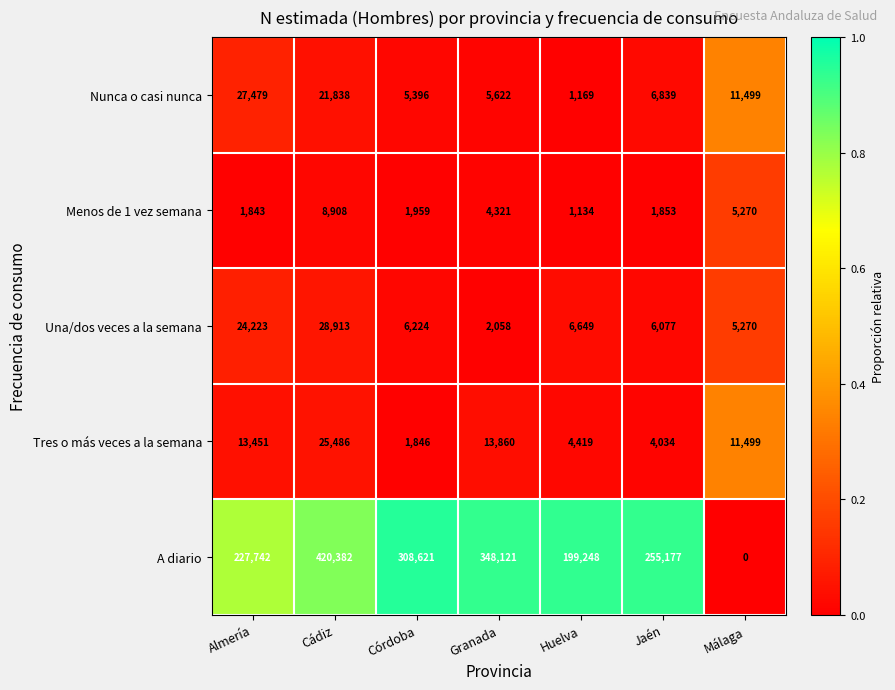

What is the spread (max minus min) of values at Huelva?

198114